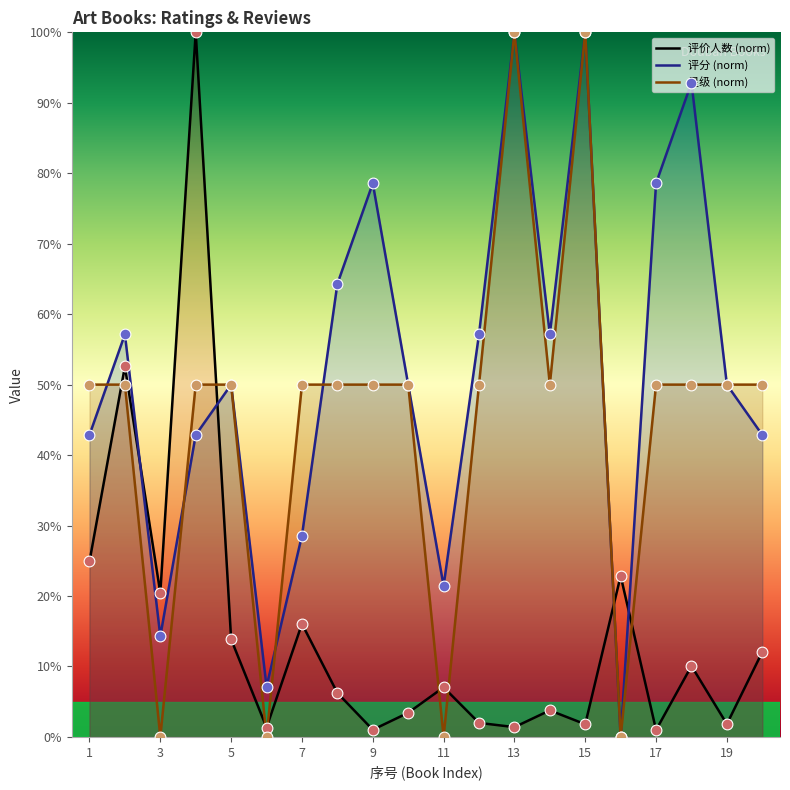

At how many categories does at least one series exceed 68?

6